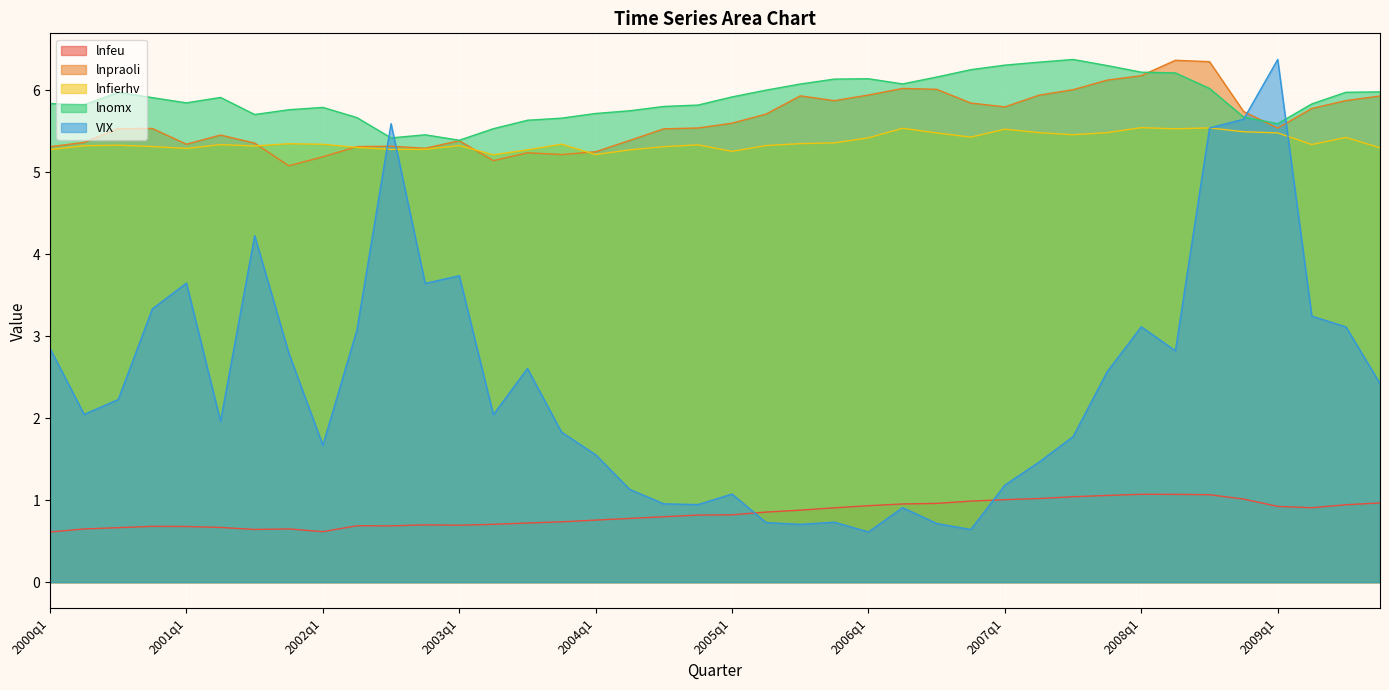

At which category is the sum across all series the highest?

2008q3